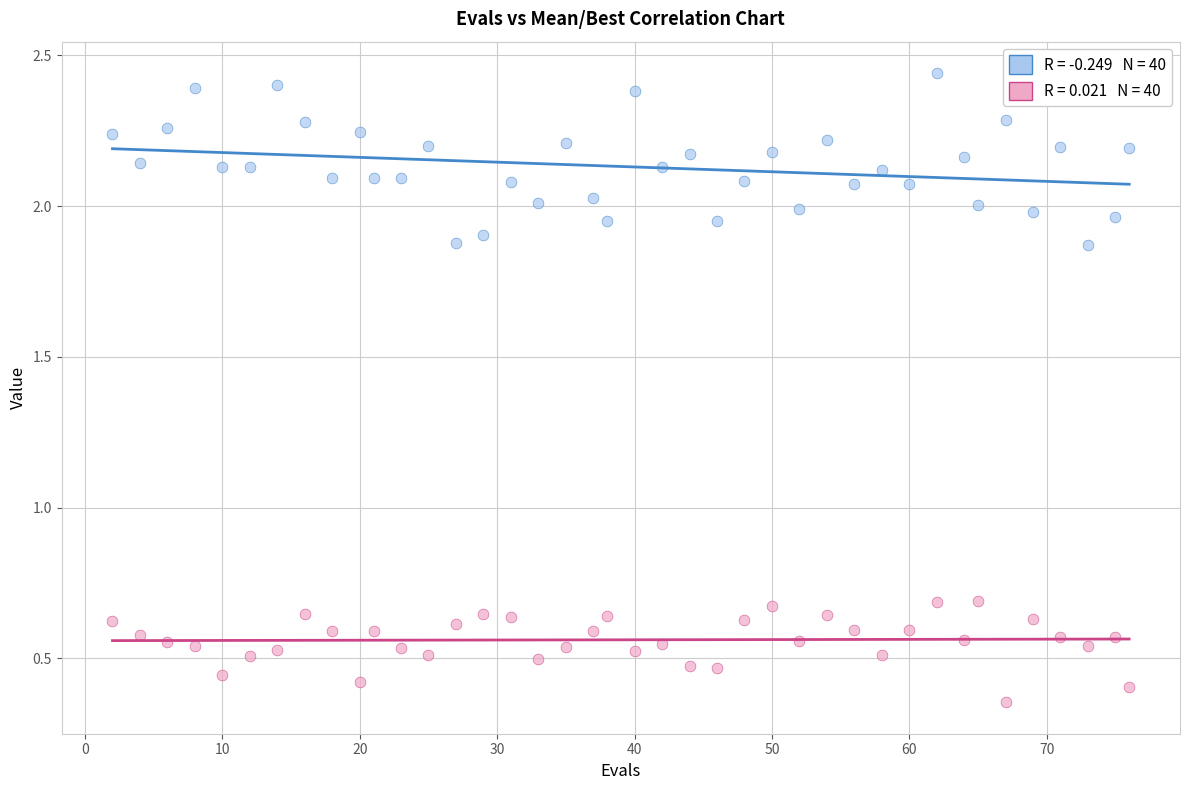

Across all data points, what is the range of X values (max minus min)?

74.0